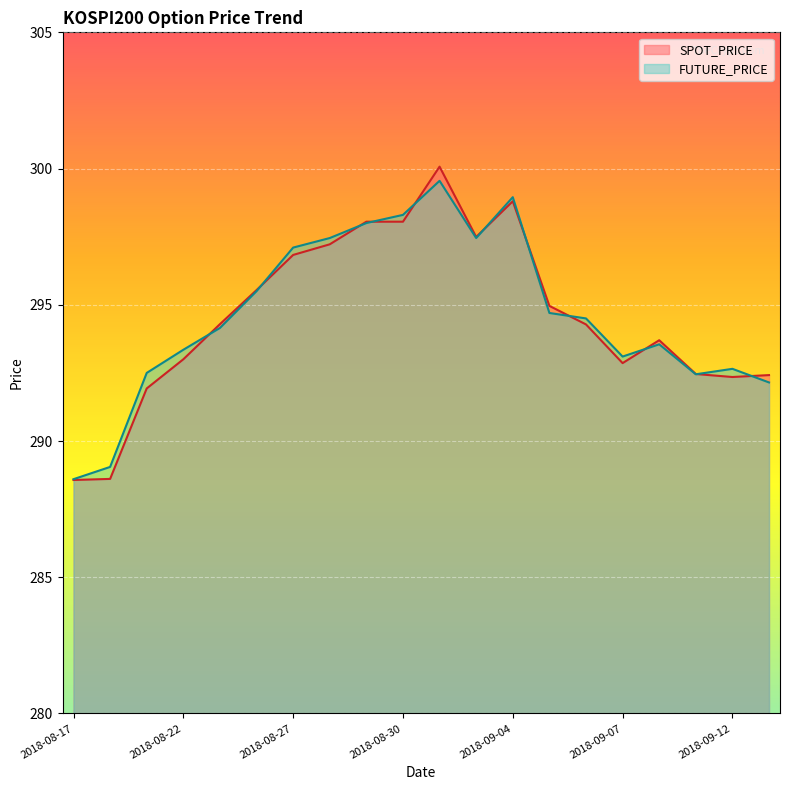

True or false: SPOT_PRICE and FUTURE_PRICE intersect in this chart.

True